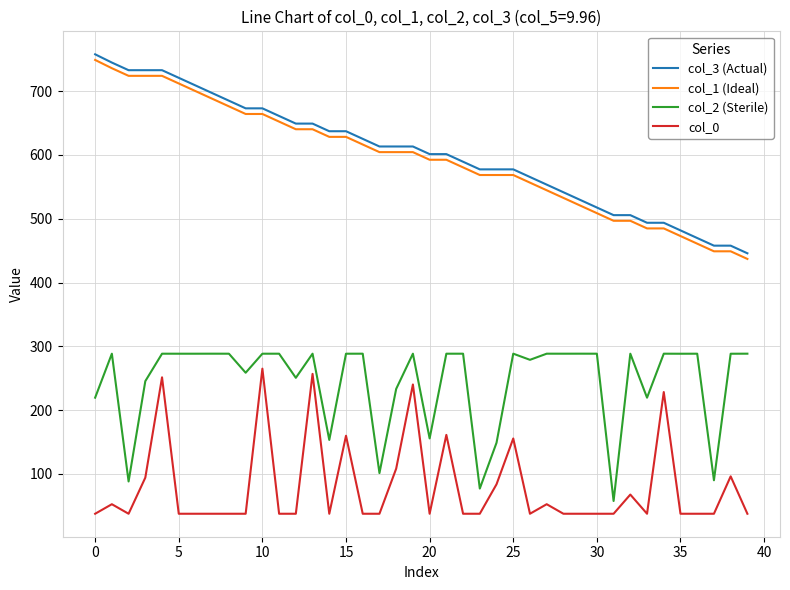

What is the highest value of the col_3 (Actual) series?

757.6